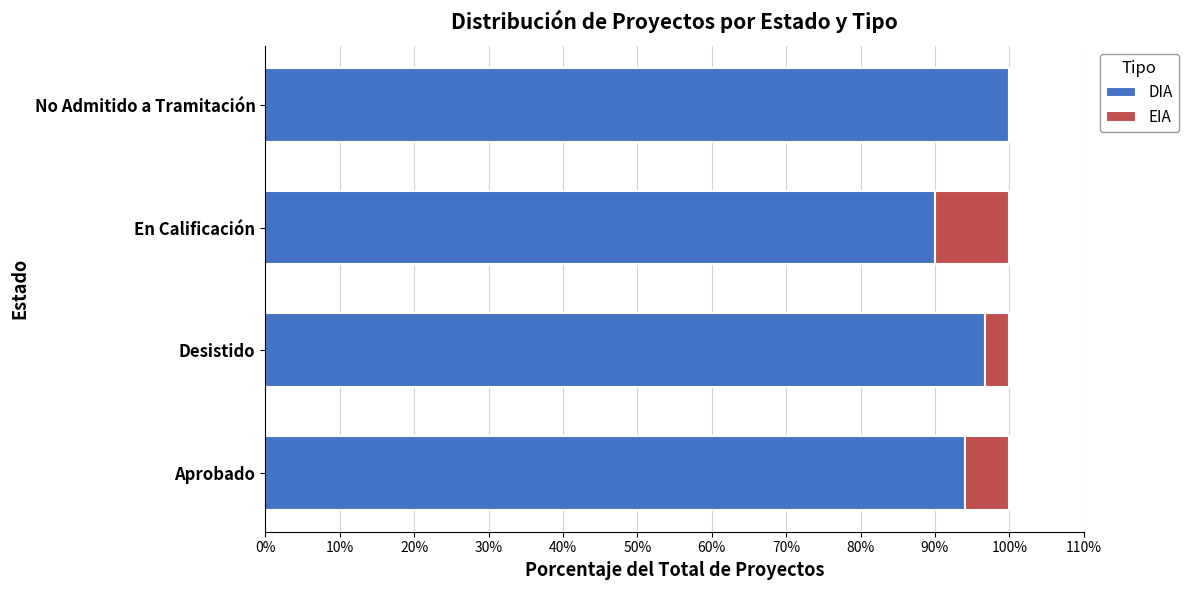

Which category has the highest value in the DIA series?

No Admitido a Tramitación